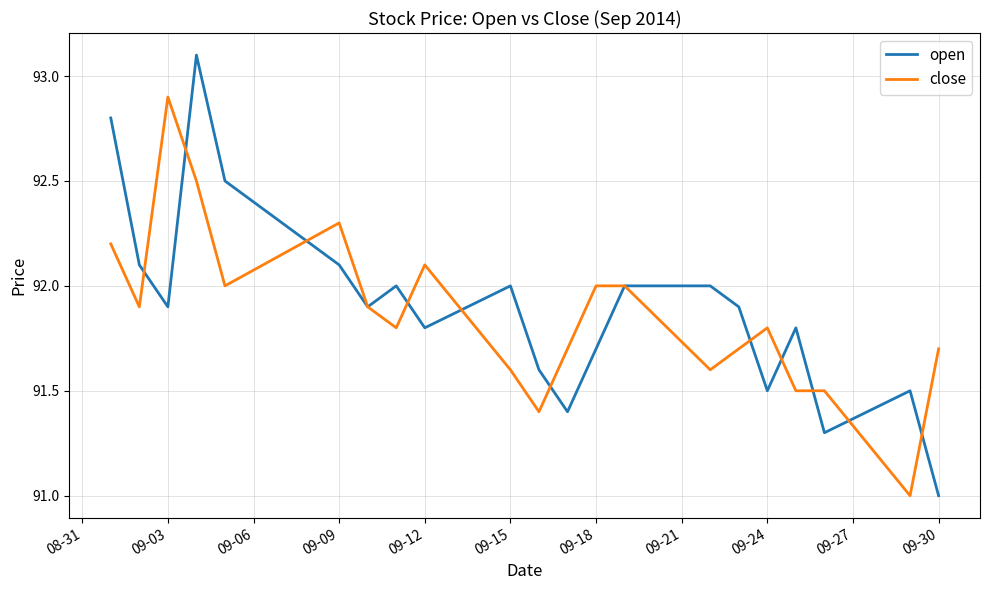

Which series has the largest range (max minus min)?

open